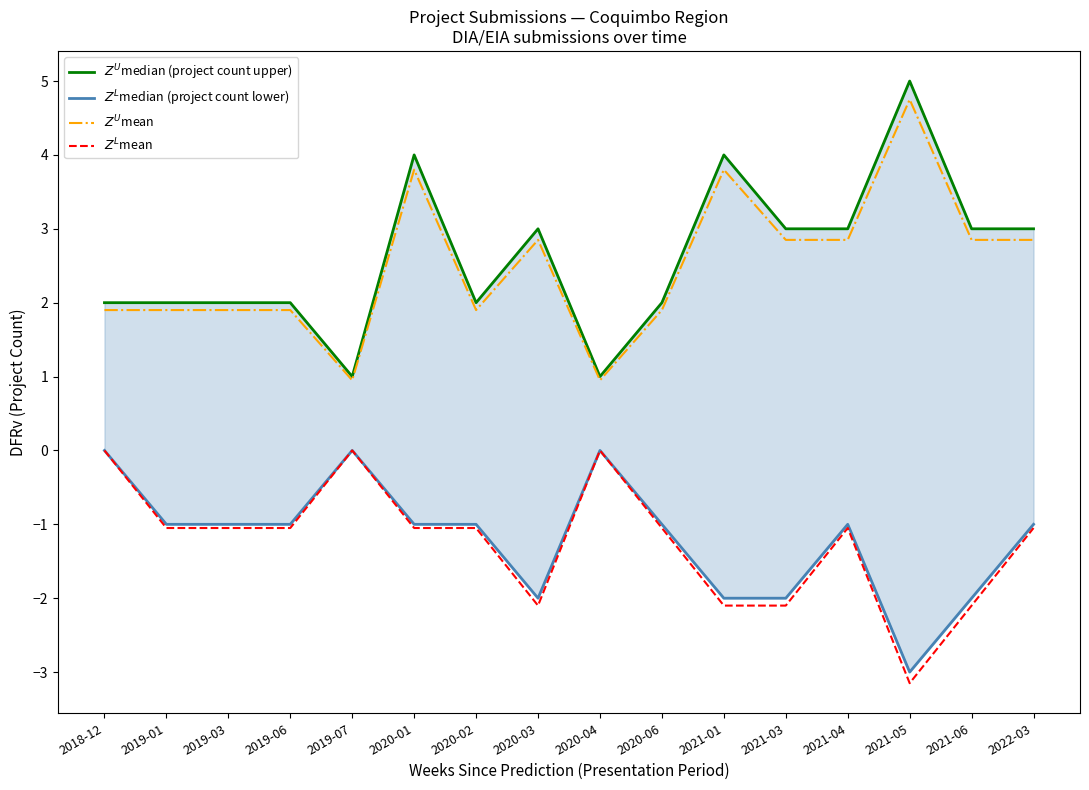

List the labels in order of $Z^L$median (project count lower) value, largest first.

2018-12, 2019-07, 2020-04, 2019-01, 2019-03, 2019-06, 2020-01, 2020-02, 2020-06, 2021-04, 2022-03, 2020-03, 2021-01, 2021-03, 2021-06, 2021-05